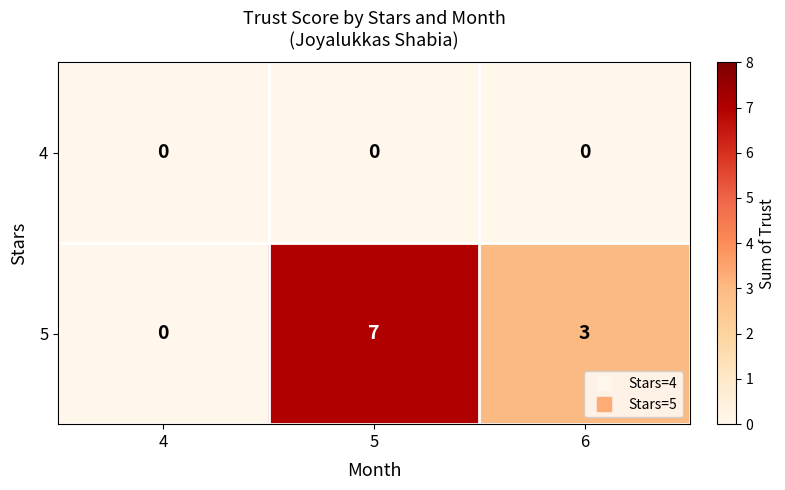

What is the greatest value displayed?

7